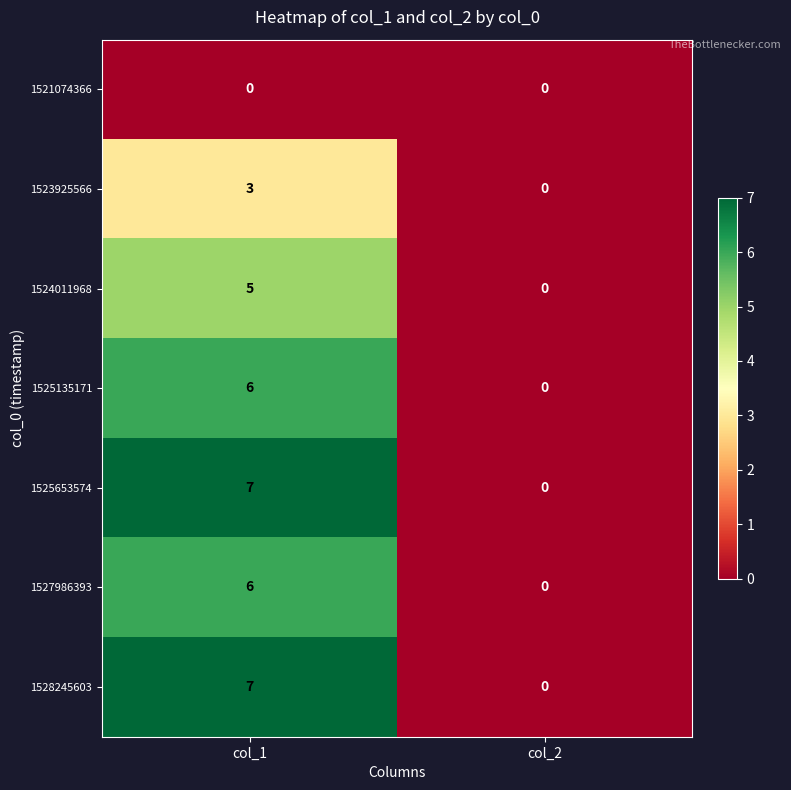

What is the total value across all series at col_1?

34